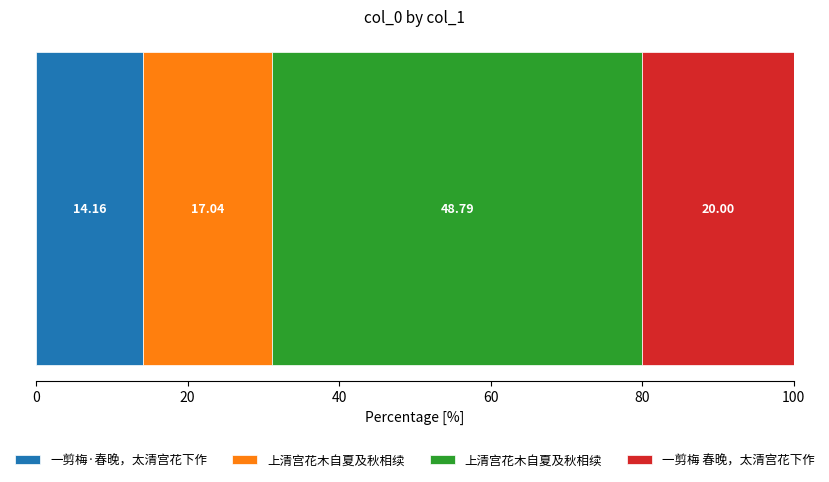

The value at 一剪梅 春晚，太清宫花下作 is 684629. True or false?

False